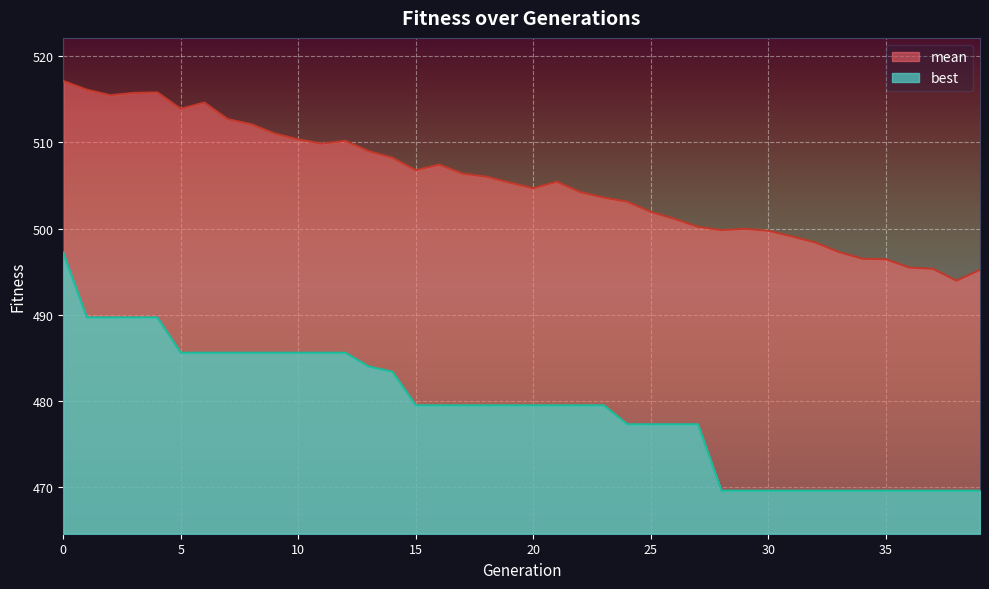

What is the difference between the second highest and minimum values in the mean series?

22.2